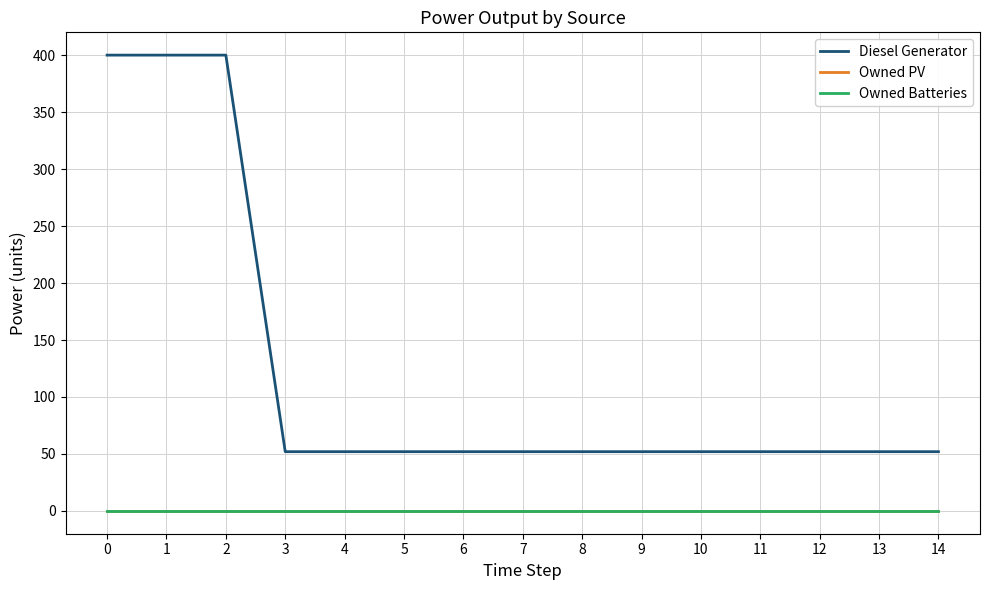

The Owned PV series shows 0 at 6. True or false?

True